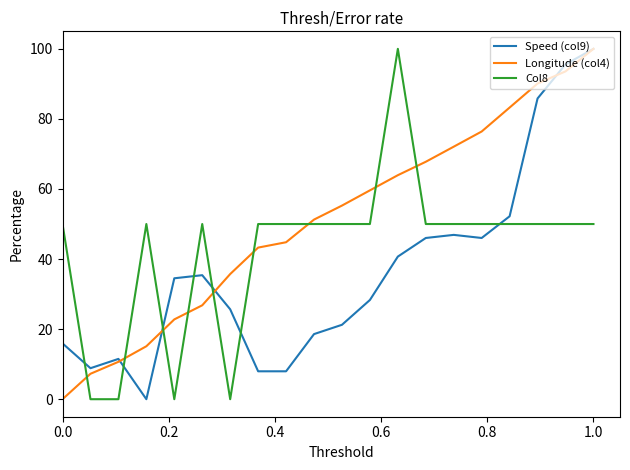

Rank the series by their average value, from lowest to highest.

Speed (col9), Col8, Longitude (col4)